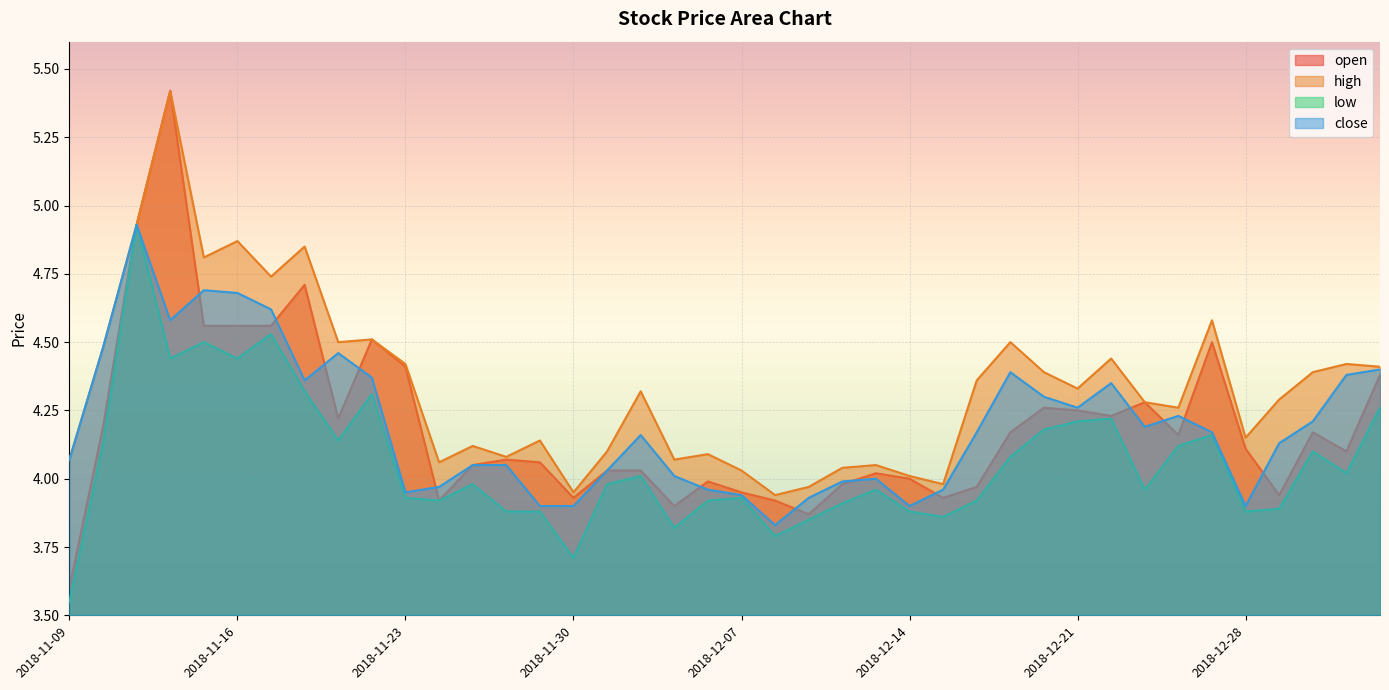

Which series ends up on top after the final intersection of open and close?

close